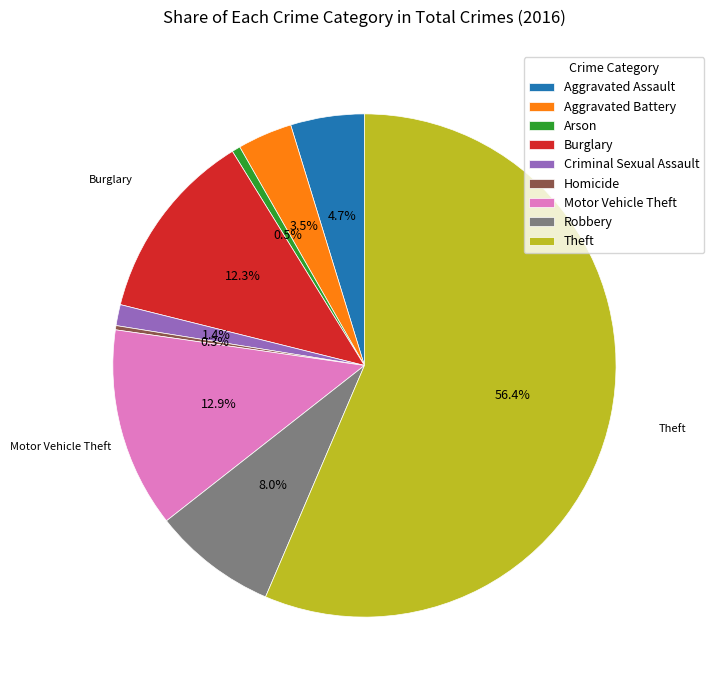

Is the sum of Aggravated Assault and Burglary greater than half?

No